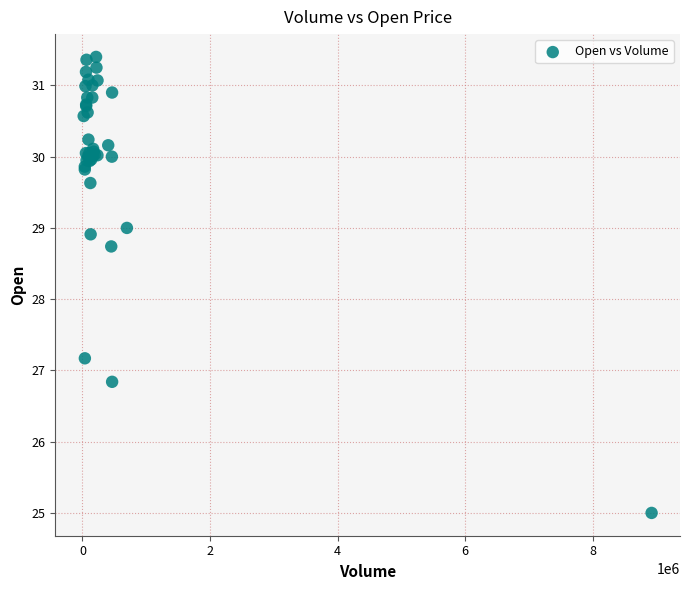

What Y value in the scatter plot is closest to 28?

28.7